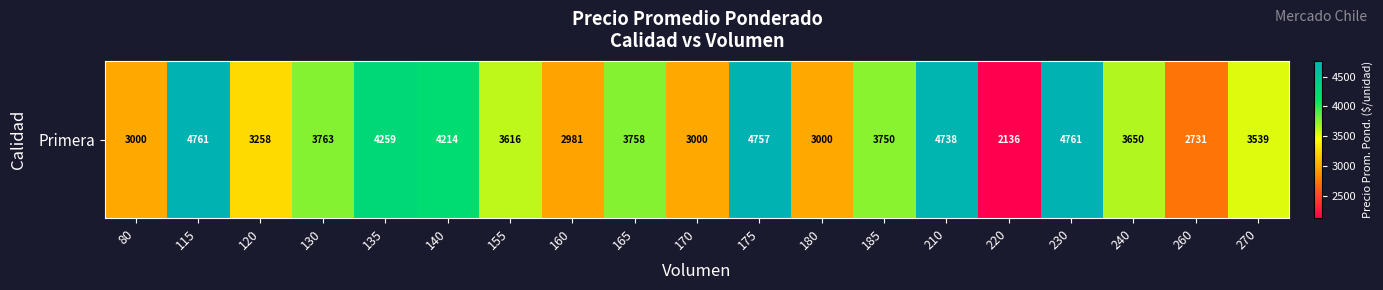

Which label corresponds to the largest value in the chart?

115